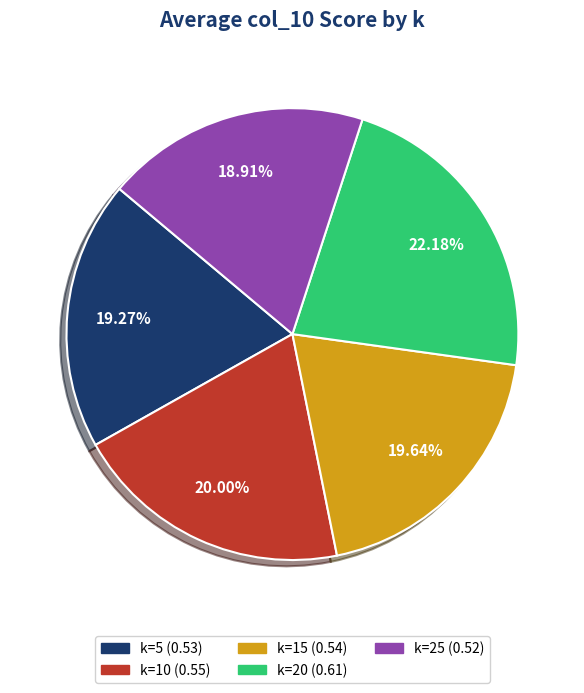

Is it true that k=5 is 19% of the pie?

True